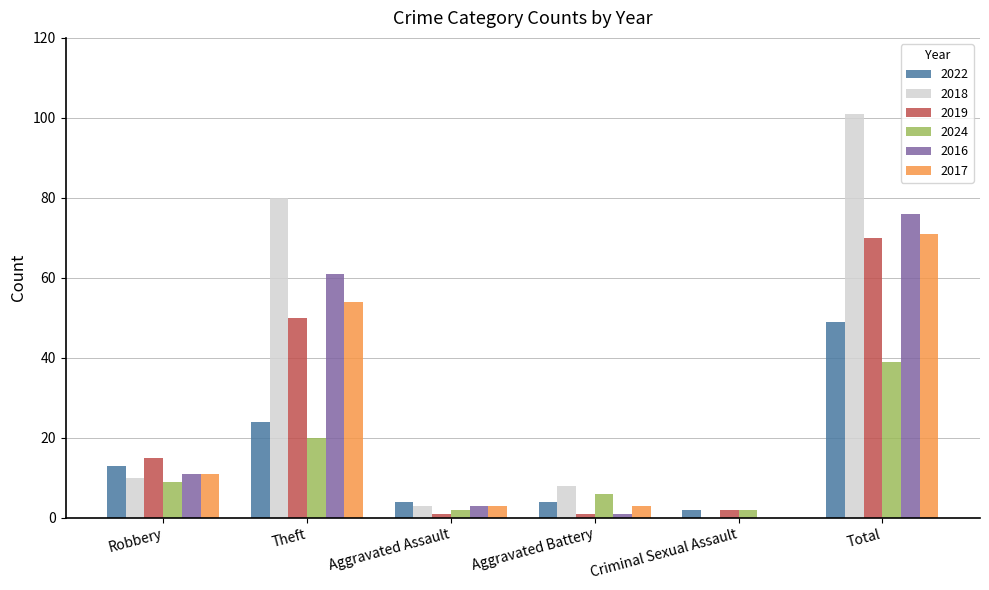

Is the value of 2022 at Aggravated Battery greater than the value of 2019 at Criminal Sexual Assault?

Yes